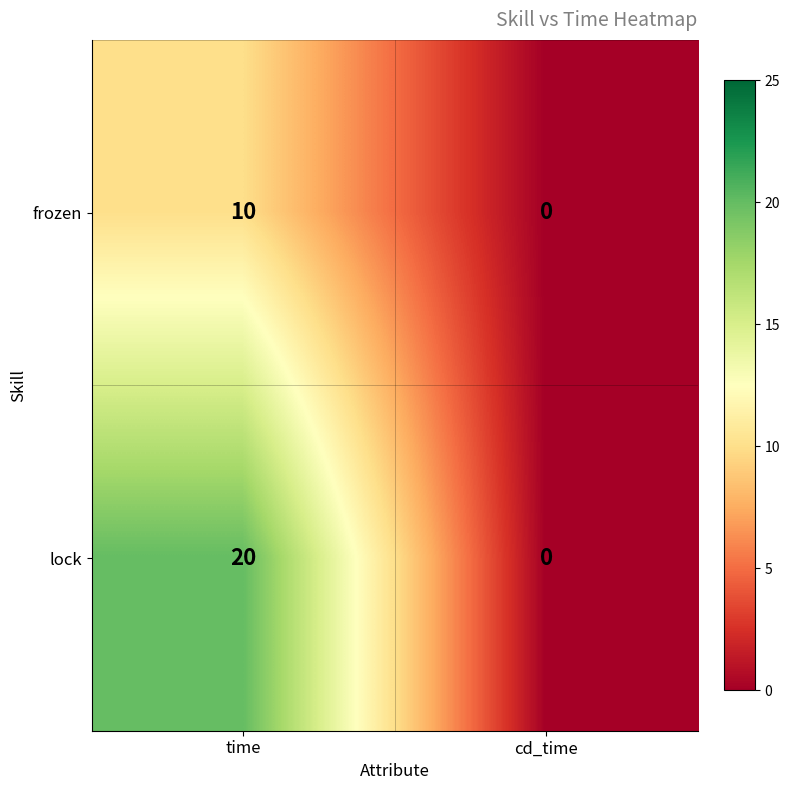

Count the number of categories in the chart.

2